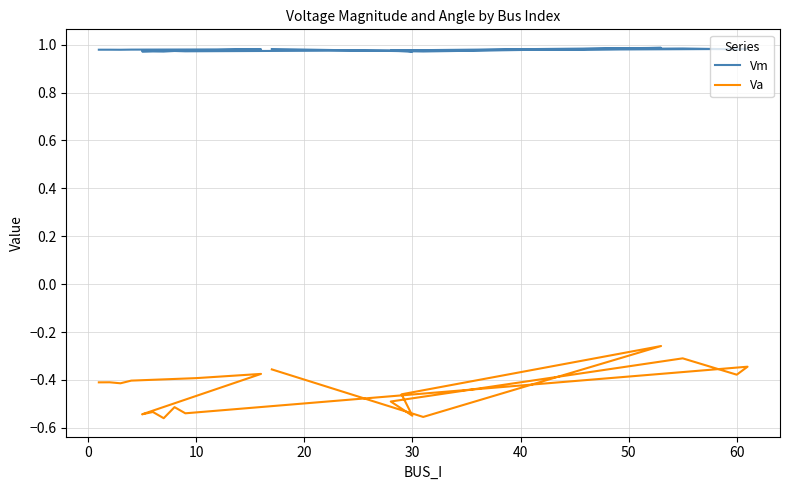

What is the difference between the highest and lowest values at 10?

1.4